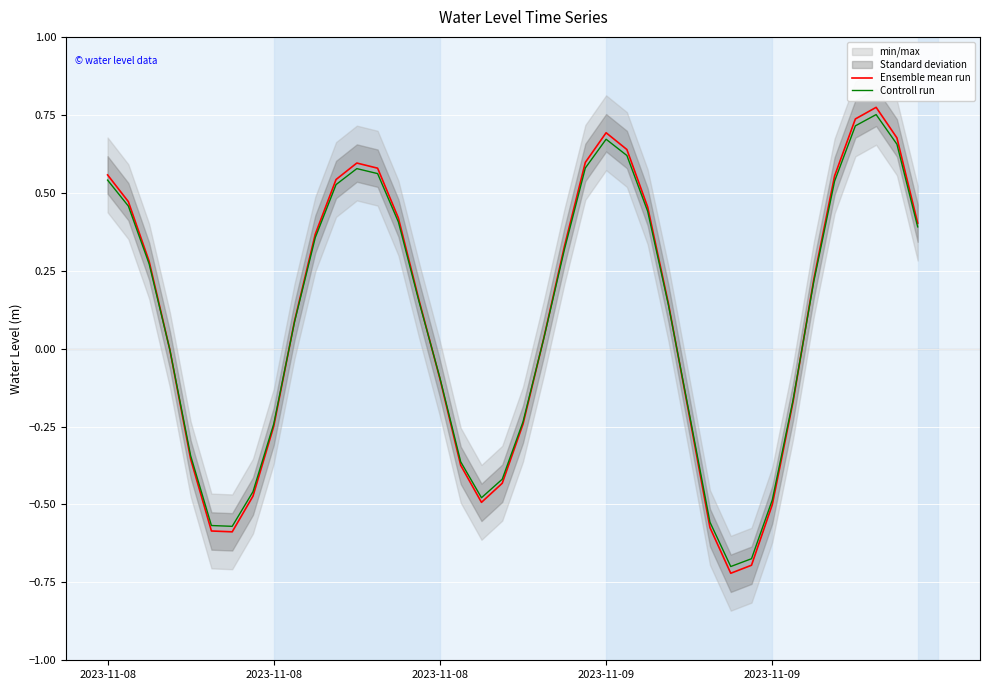

What is the smallest value displayed?

-0.7